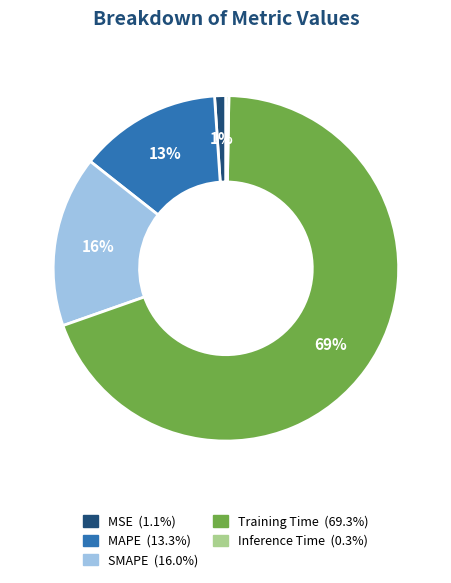

To the nearest percent, what is the average slice percentage?

20%